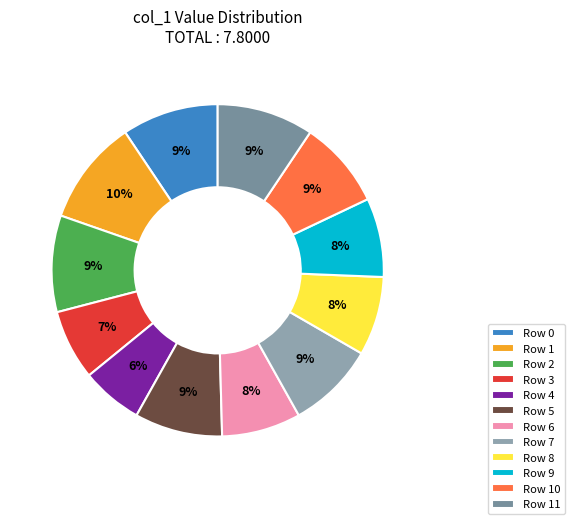

How many slices are in this pie chart?

12